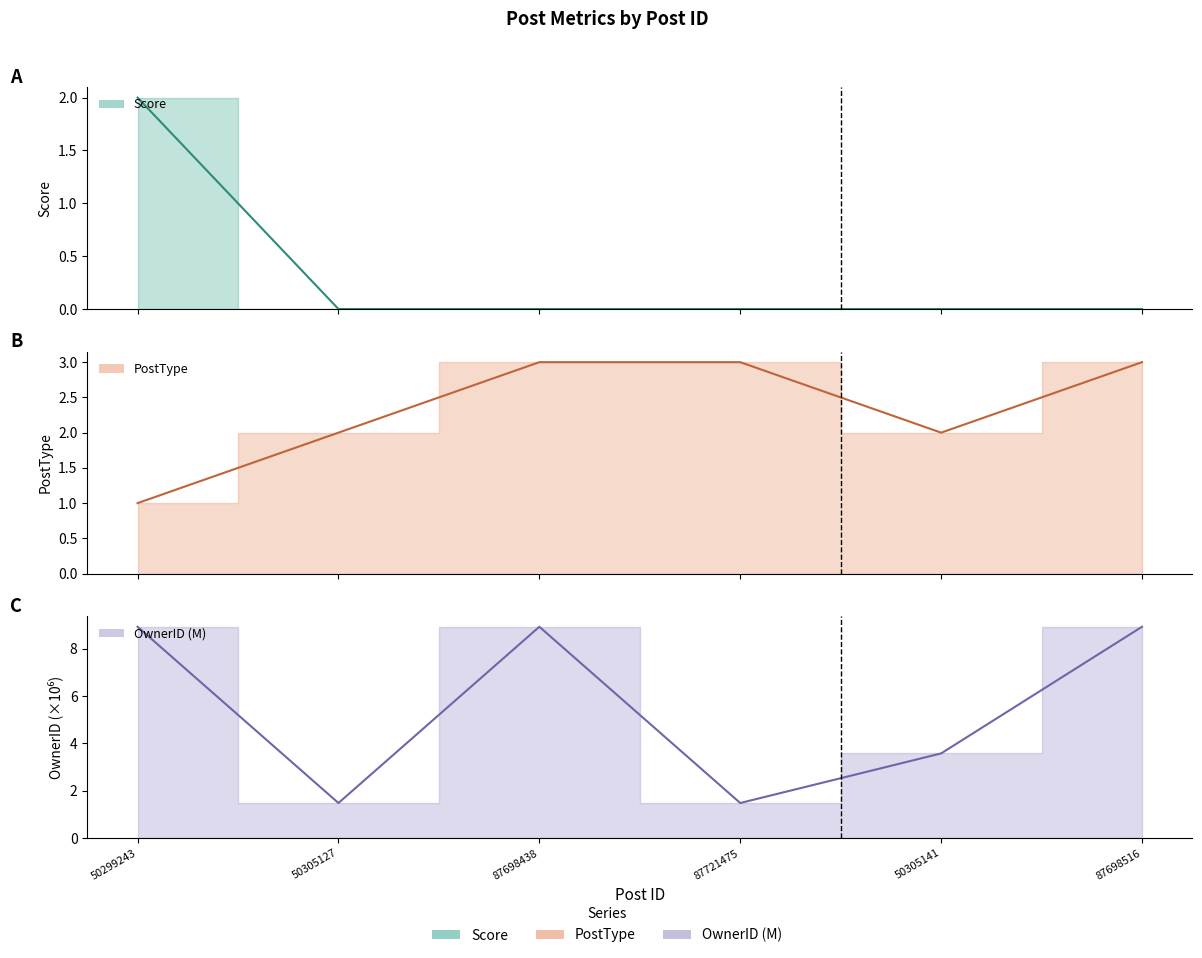

What is the difference between the maximum and minimum values in the Score series?

2.0